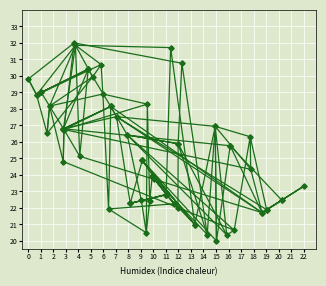

What is the difference between the highest and lowest values at 7?

7.9